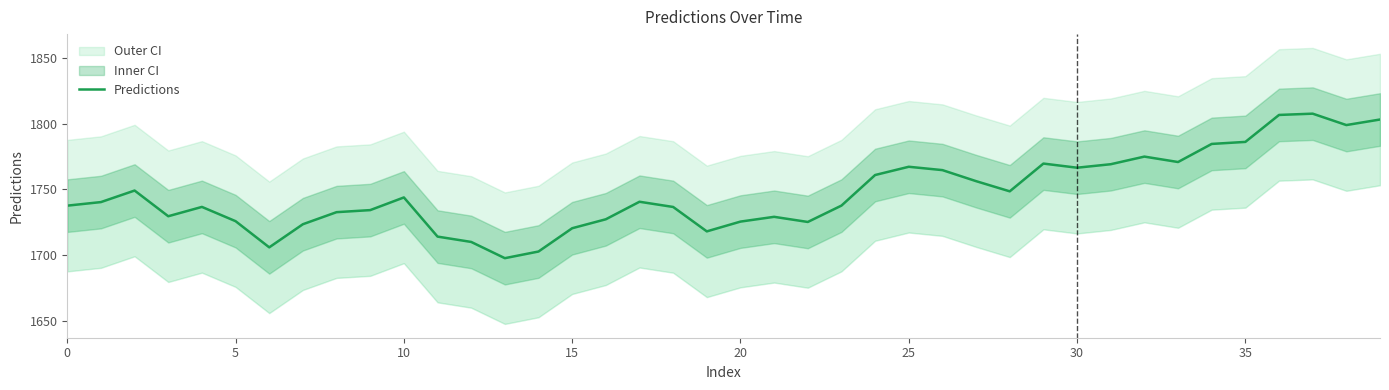

What is the label of the 9th point from the right?

31